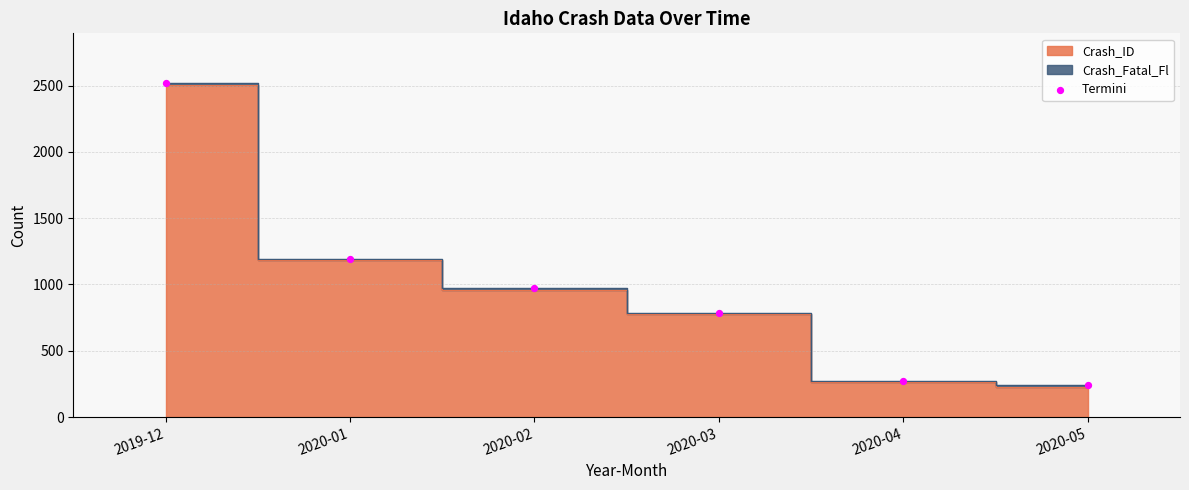

What is the range of Y values (max minus min)?

2273